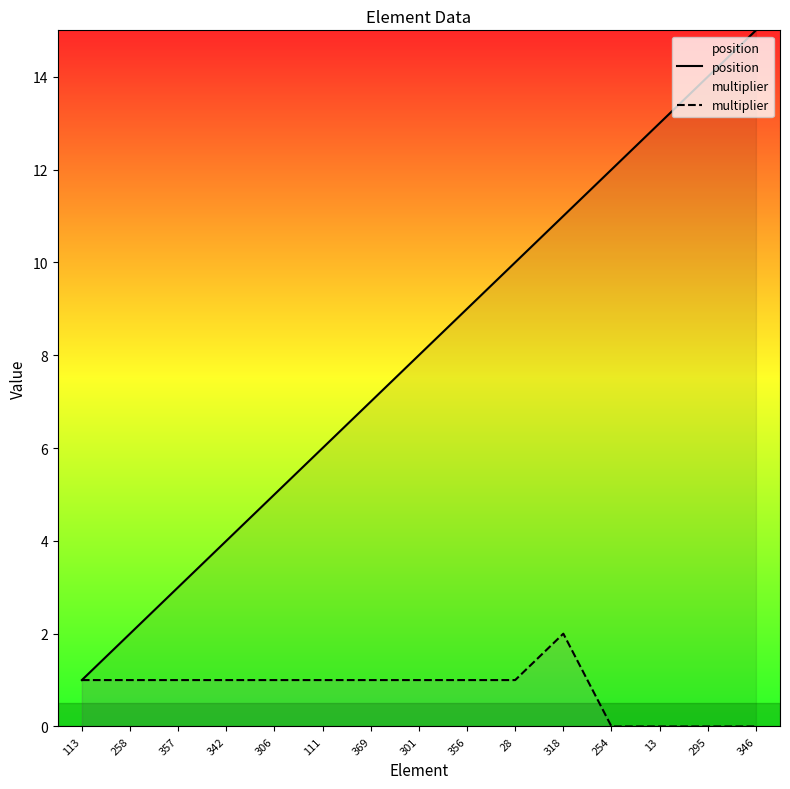

Reading left to right, list all the values displayed in this chart.

position: 113=1	258=2	357=3	342=4	306=5	111=6	369=7	301=8	356=9	28=10	318=11	254=12	13=13	295=14	346=15
multiplier: 113=1	258=1	357=1	342=1	306=1	111=1	369=1	301=1	356=1	28=1	318=2	254=0	13=0	295=0	346=0